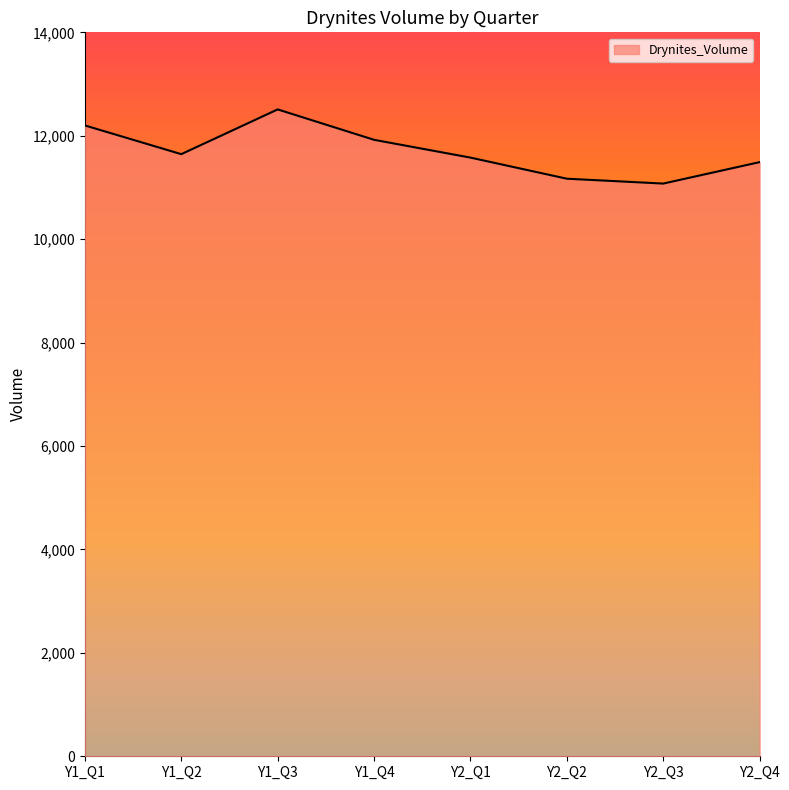

How many interior local peaks (higher than both neighbors) does the data have?

1